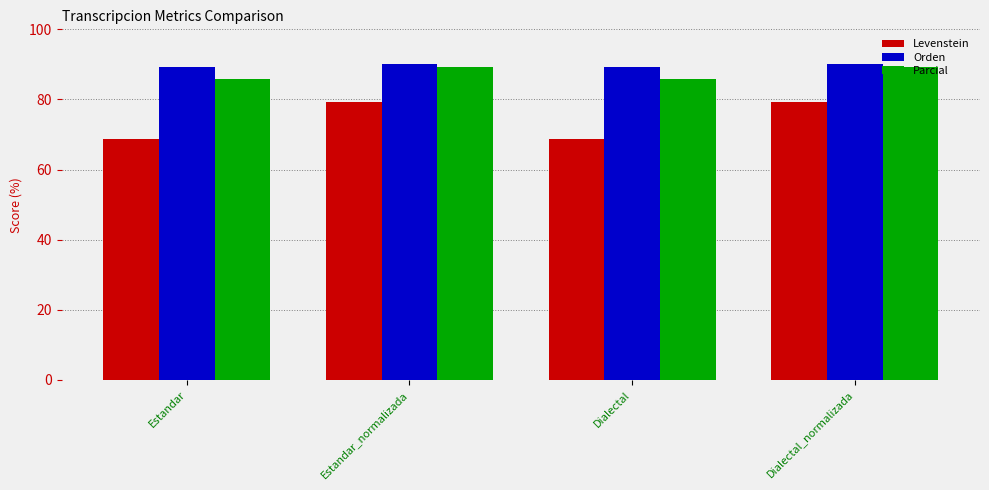

Read the Levenstein value at Dialectal_normalizada.

79.3